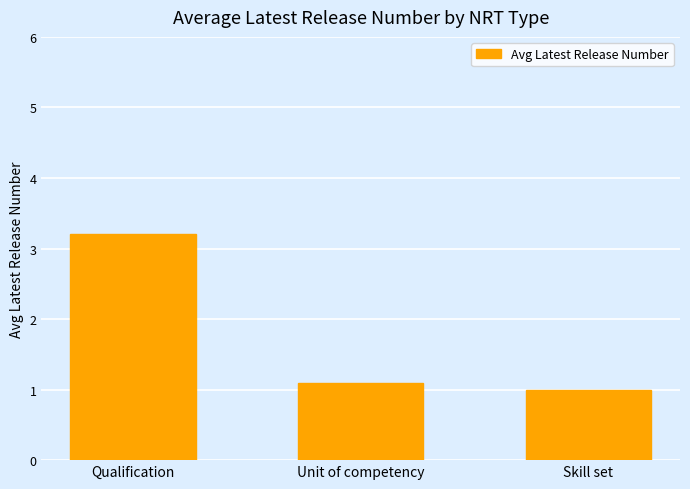

List the labels in order of value, largest first.

Qualification, Unit of competency, Skill set